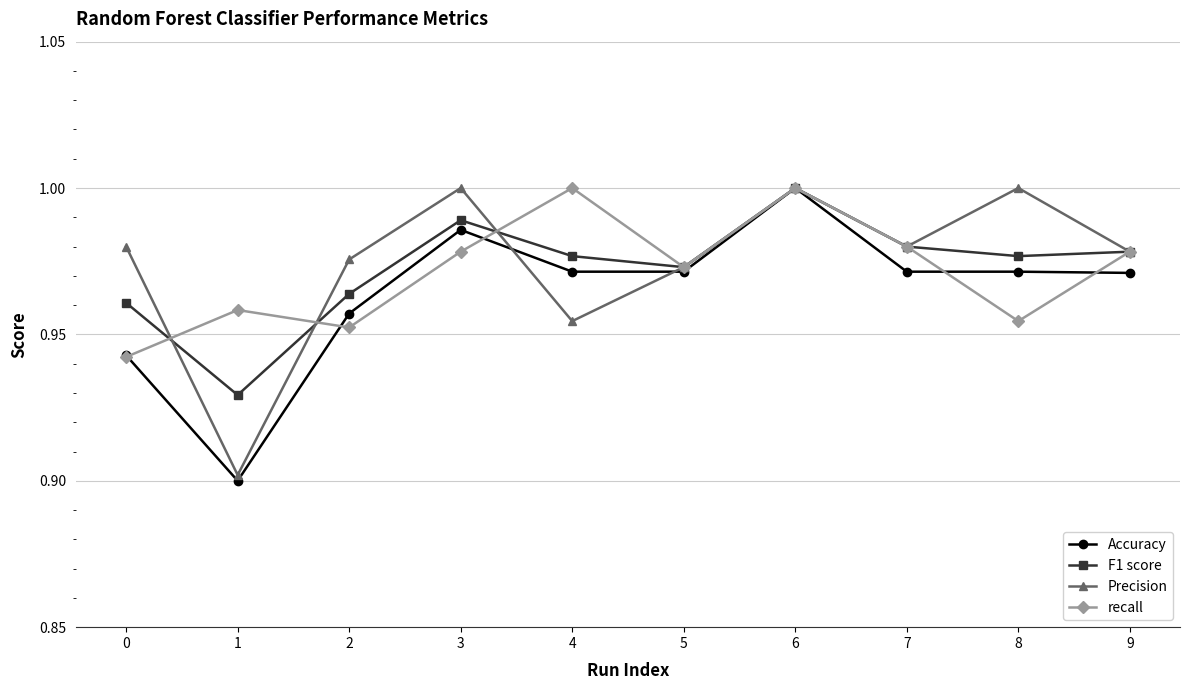

Which series changed the most between 1 and 8?

Precision